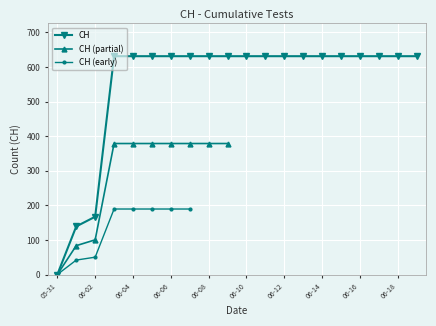

The value of CH at 06-12 is 631. True or false?

True